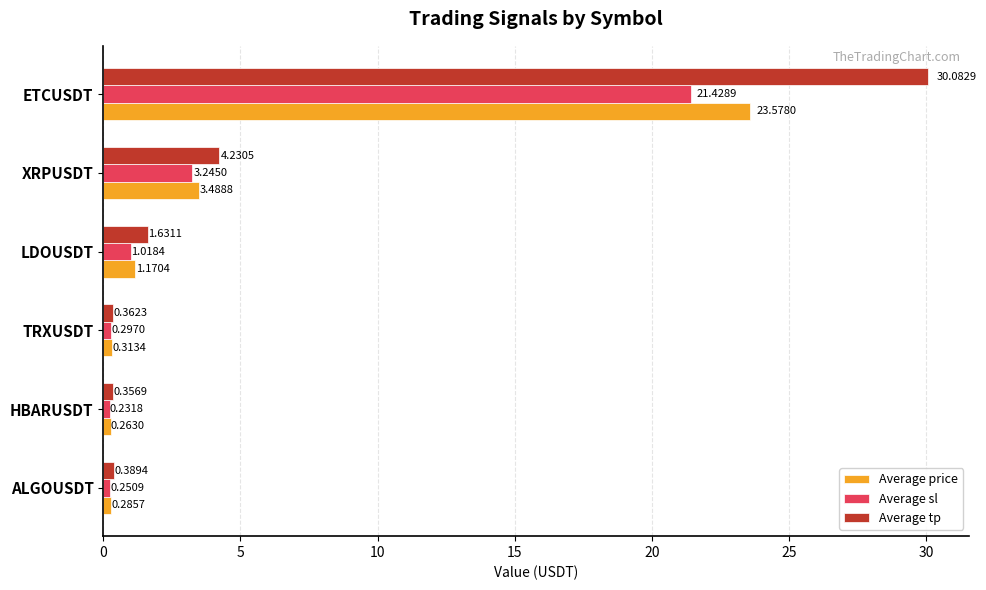

At HBARUSDT, list the series in order from smallest to largest.

Average sl, Average price, Average tp